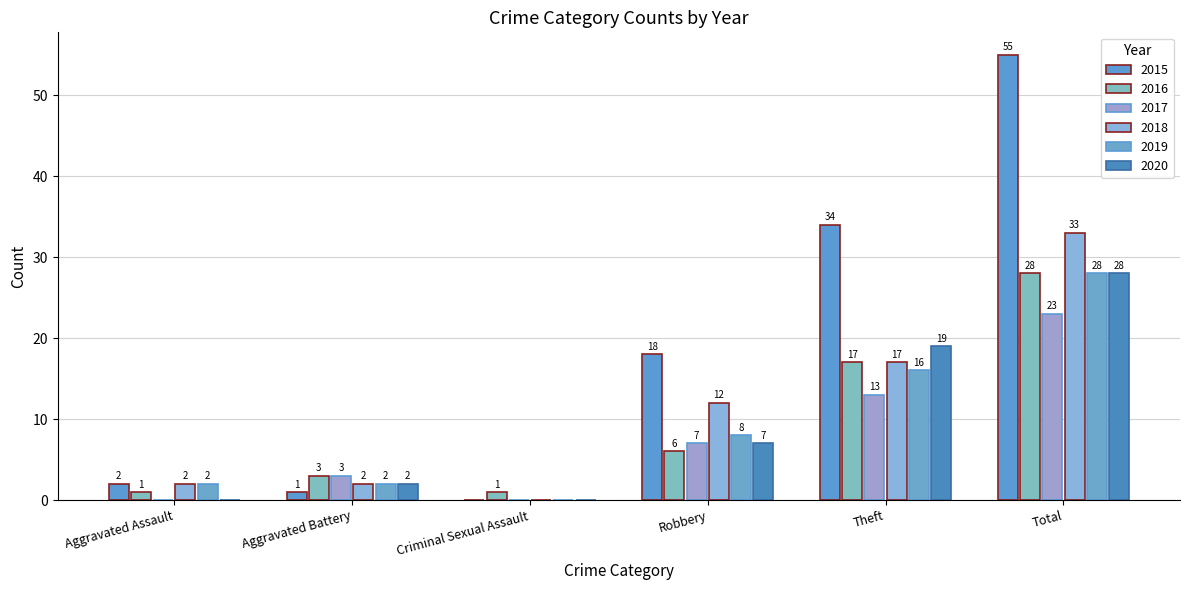

The 2016 series shows 4 at Robbery. True or false?

False